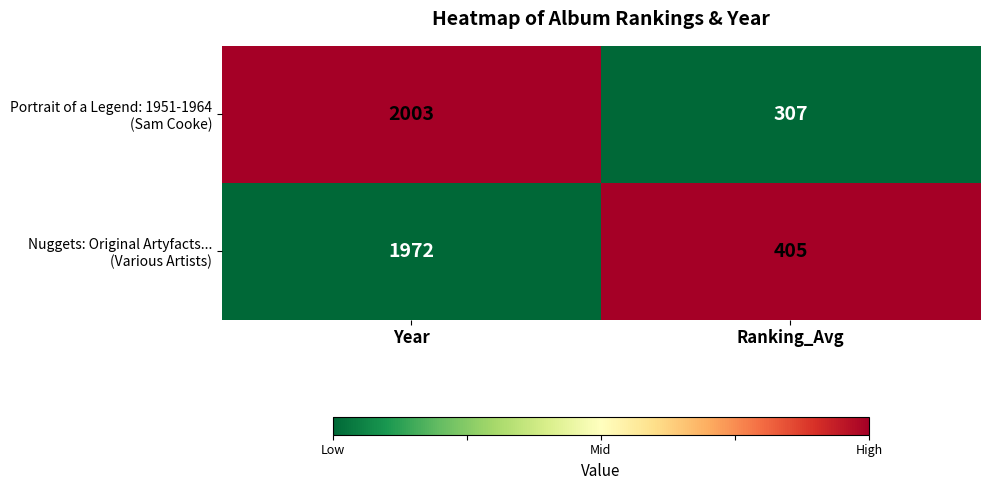

What is the spread (max minus min) of values at Ranking_Avg?

98